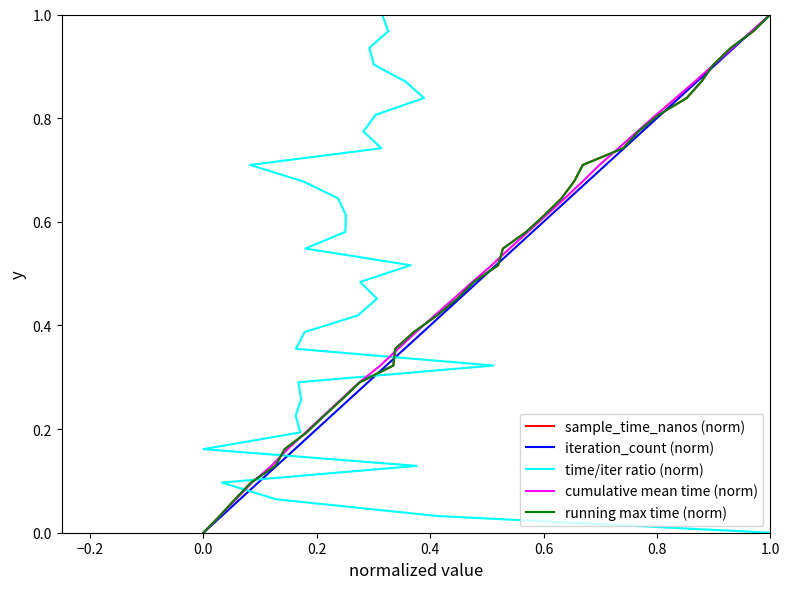

Is this an area chart (filled region under the line)?

No